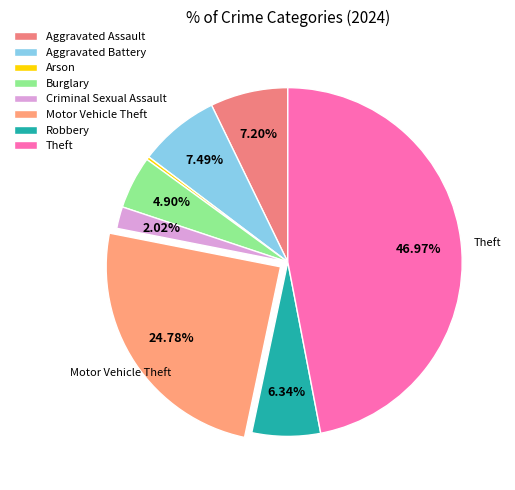

Combined, do Aggravated Assault and Criminal Sexual Assault account for over 50%?

No